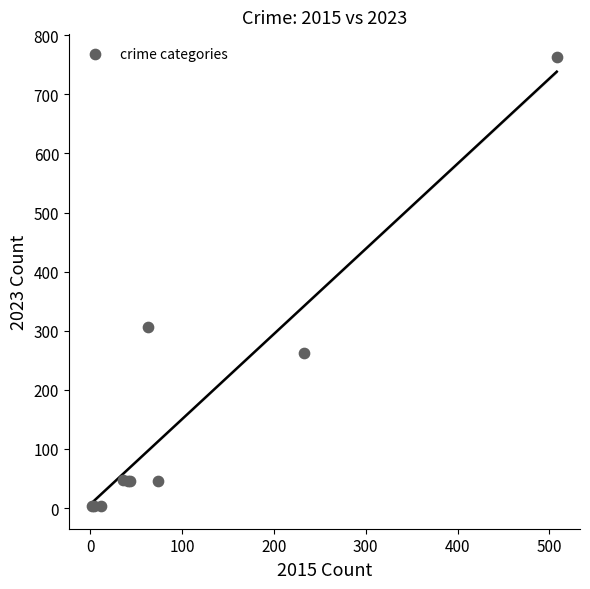

What Y value in the scatter plot is closest to 383?

306